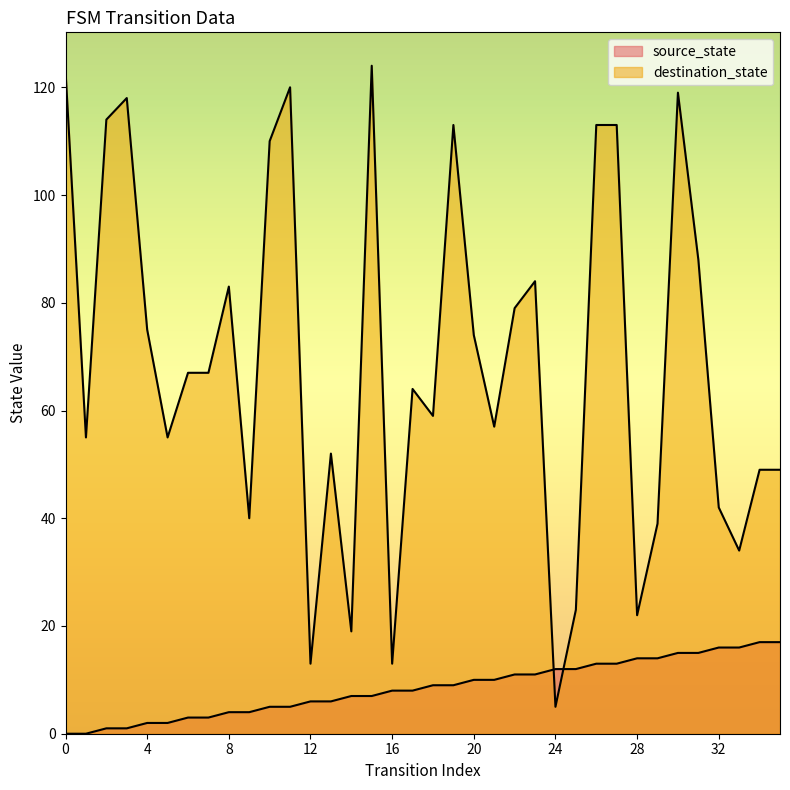

Where is source_state nearest to the value 8?

16